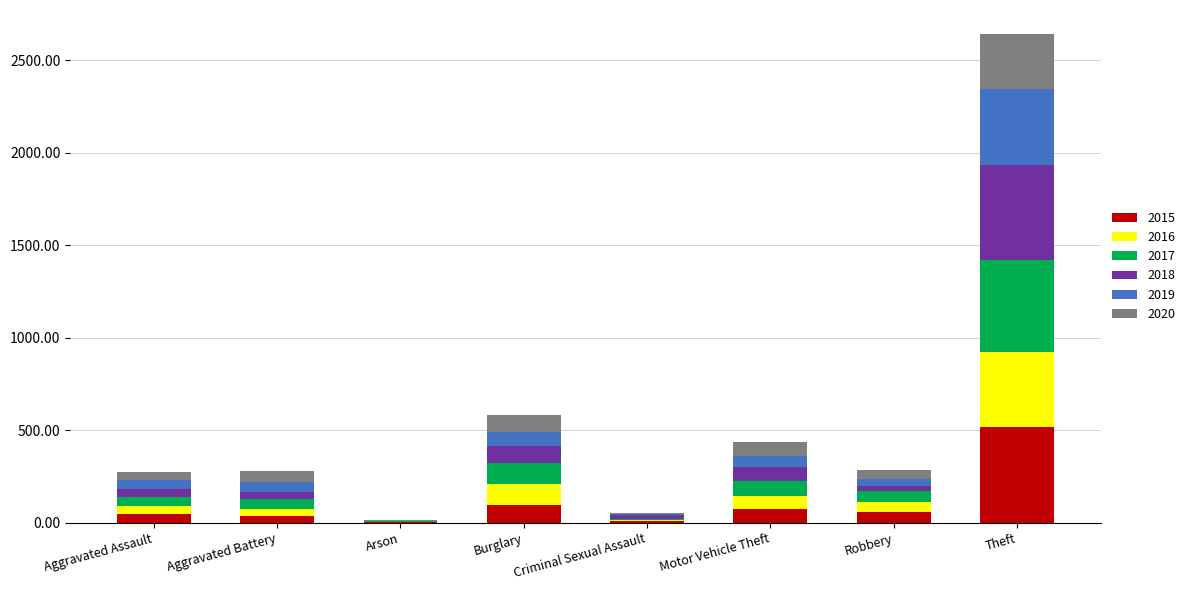

The 2015 series shows 515 at Theft. True or false?

True